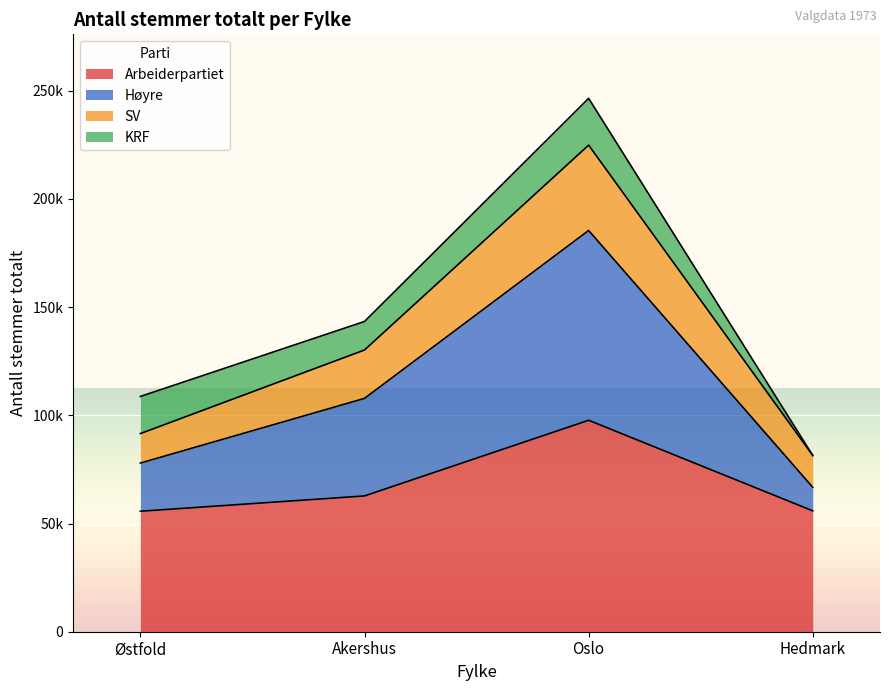

Which series has the largest range (max minus min)?

Høyre